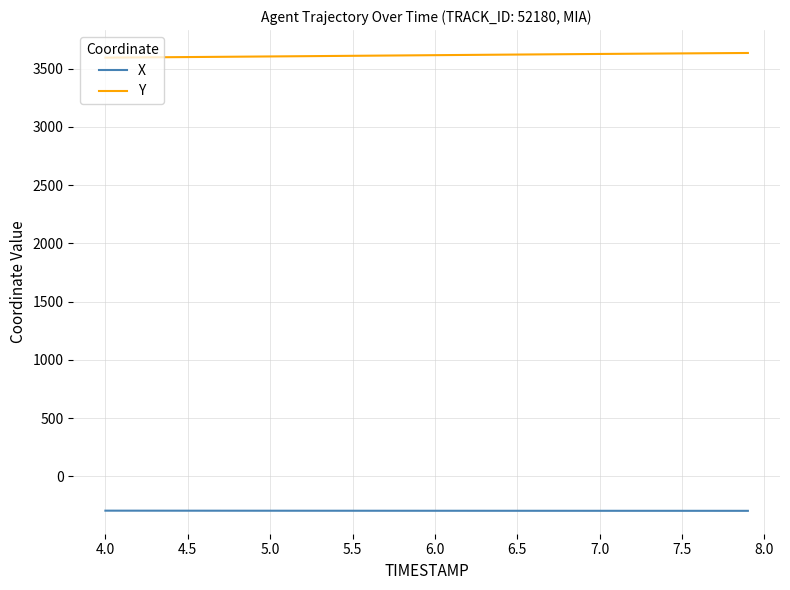

Rank the series by their maximum value, from lowest to highest.

X, Y